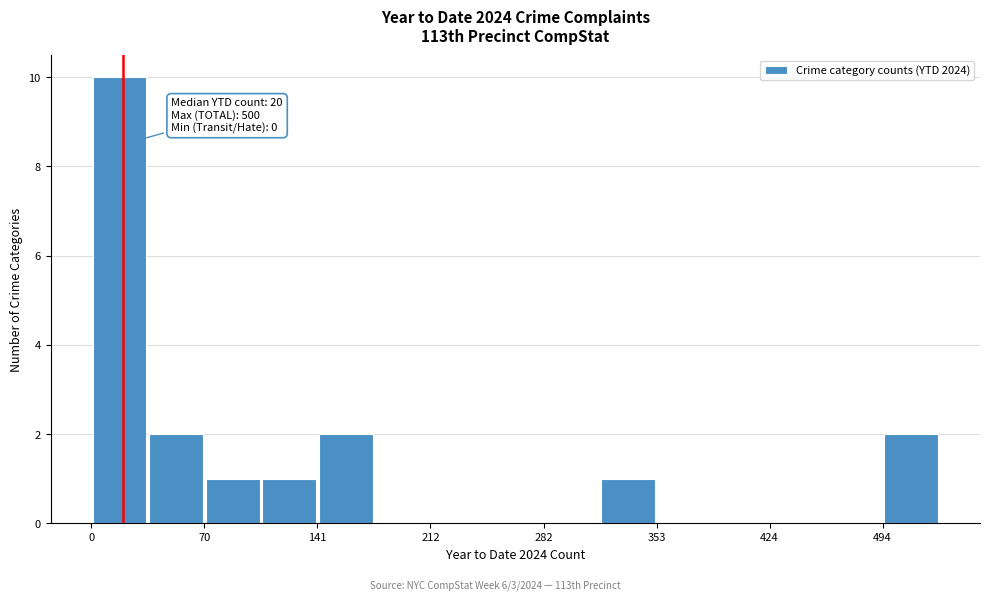

Read against the x-axis, roughly where is the centre of the tallest bar?

20